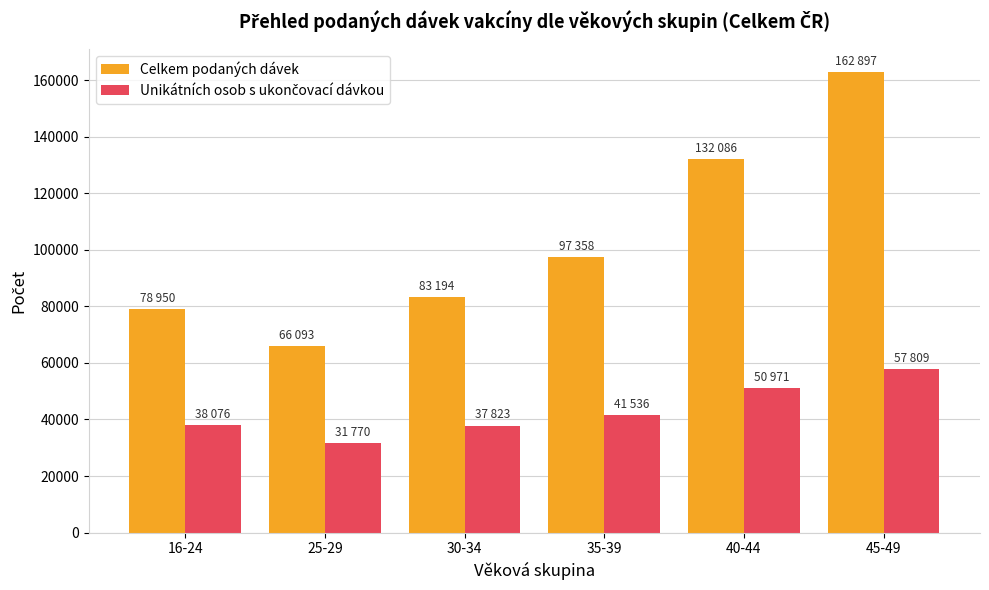

What is the smallest value displayed?

31770